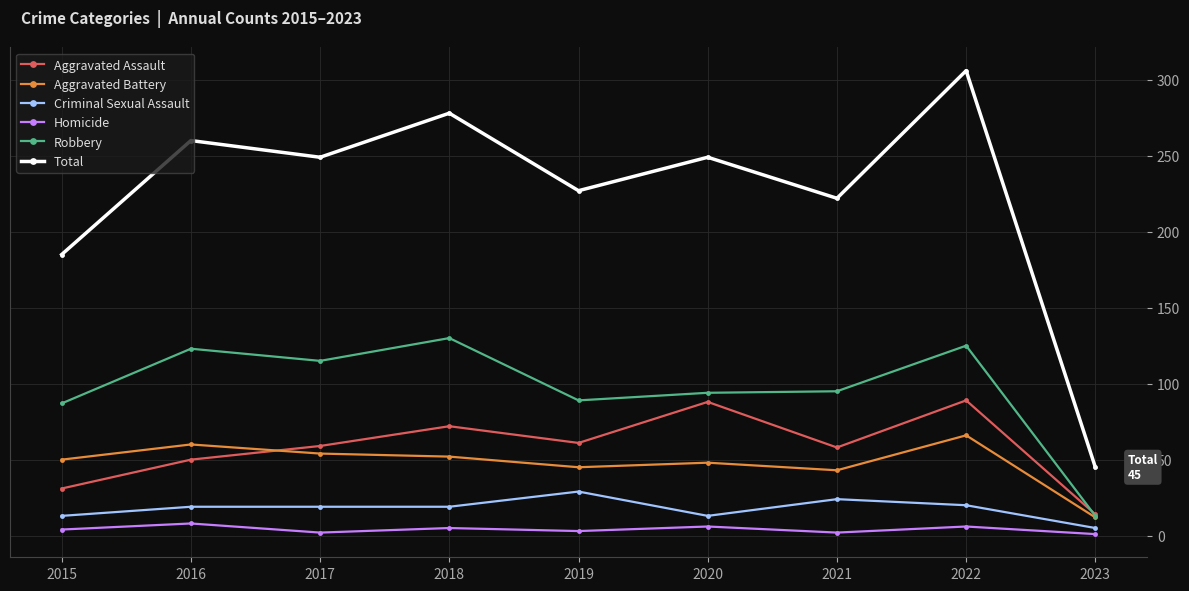

What is the maximum value for Aggravated Assault?

89